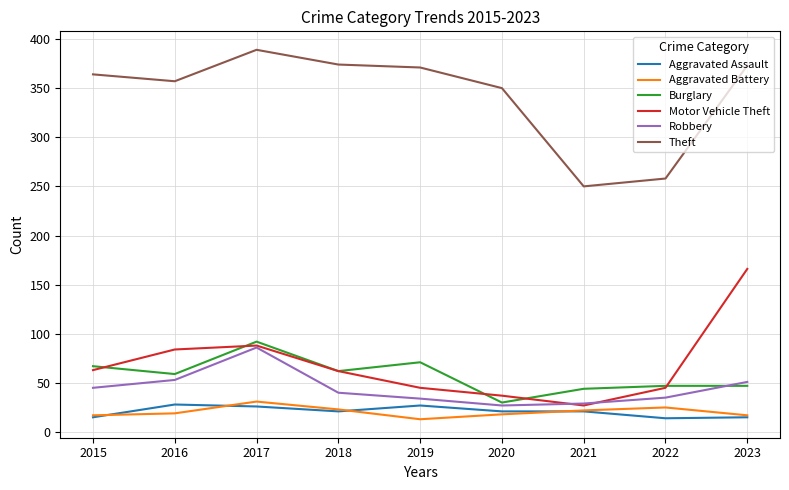

How many intersections are there between Aggravated Battery and Aggravated Assault?

4